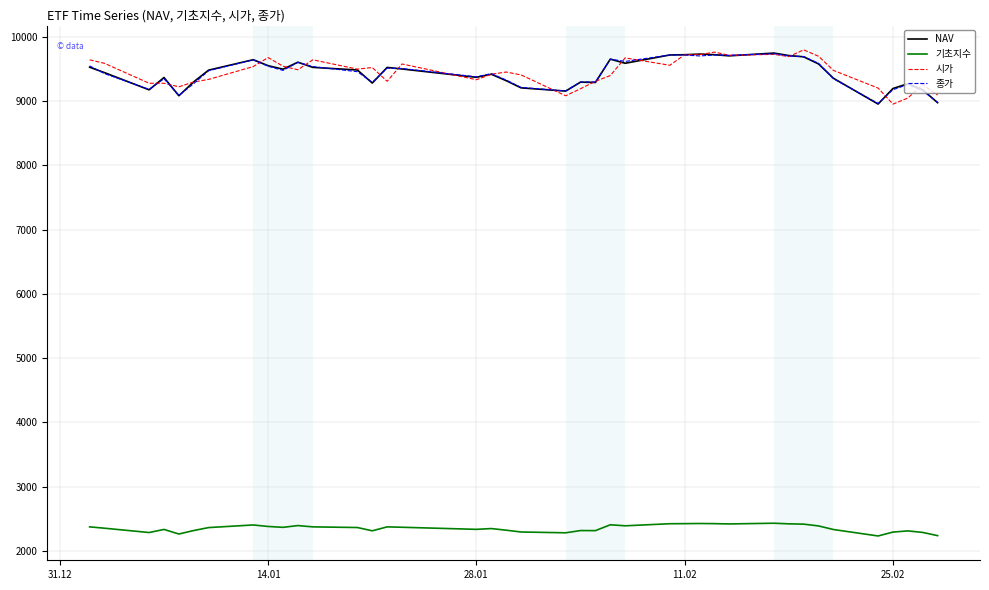

True or false: 종가 and 기초지수 intersect in this chart.

False